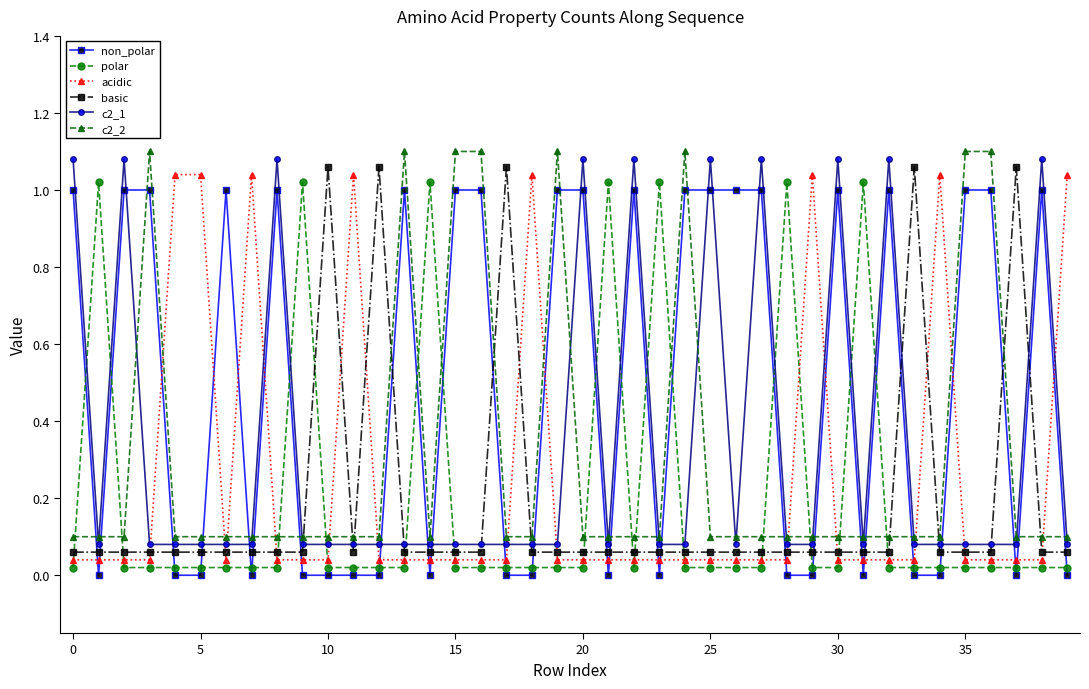

What is the sum of all acidic values?

9.6